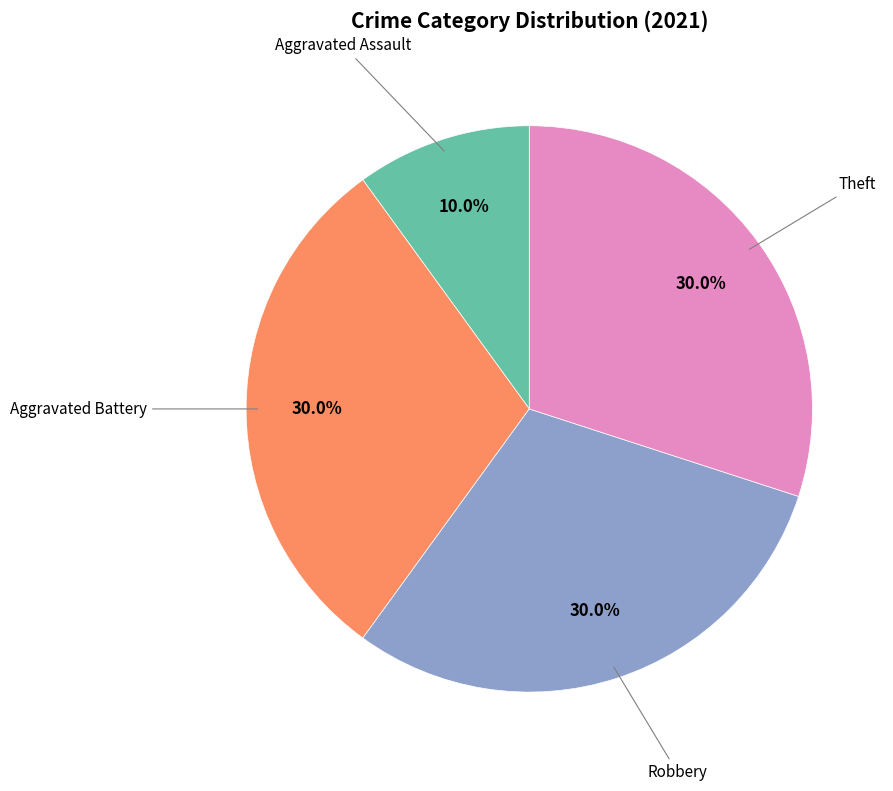

Does any single category account for the majority?

No